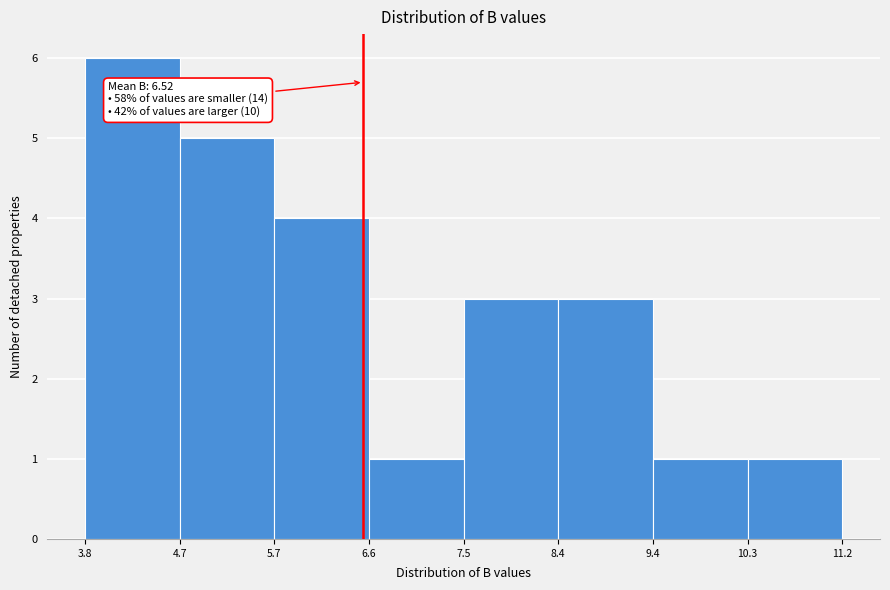

Which range on the x-axis has the tallest bar?

3.8 to 4.7